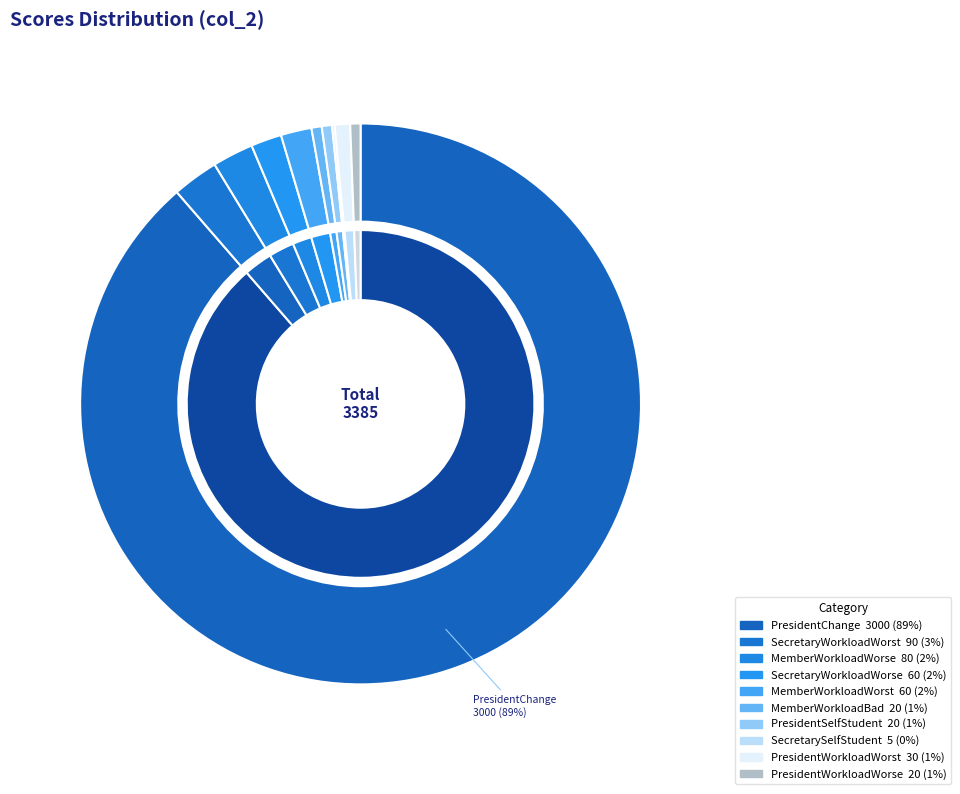

What is the smallest slice in the pie chart?

SecretarySelfStudent